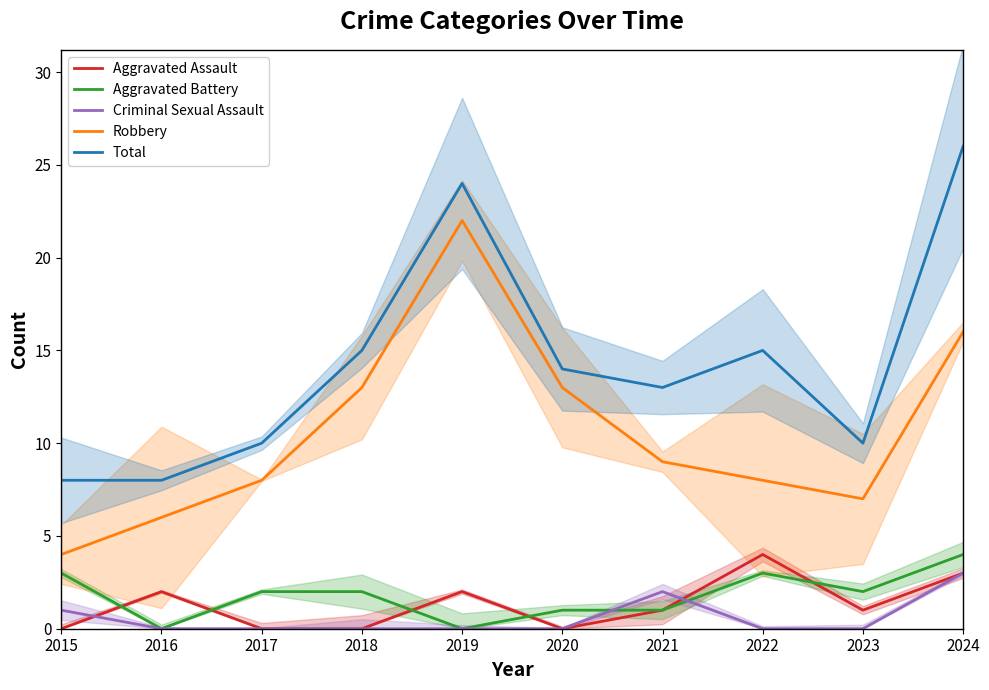

The Criminal Sexual Assault series shows -1 at 2018. True or false?

False